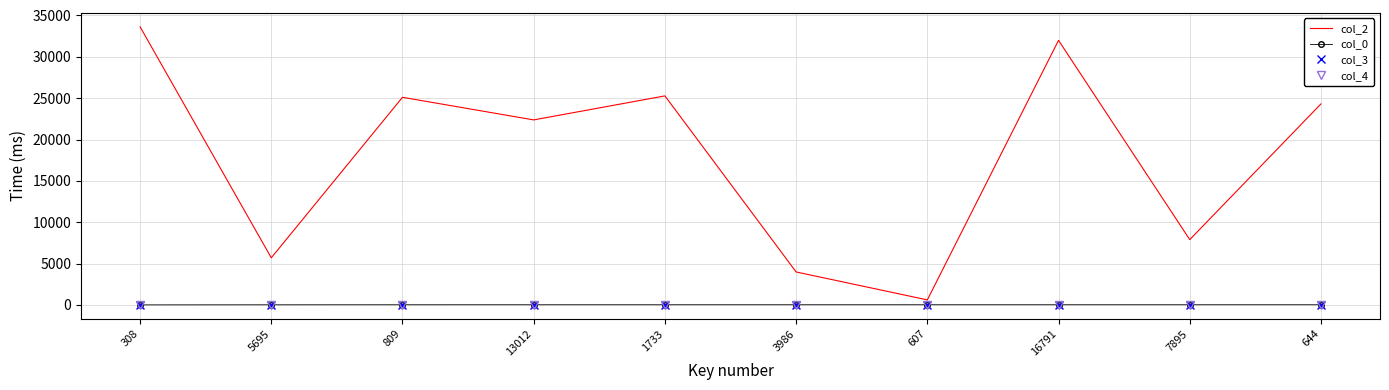

Which series has the widest spread of values?

col_2